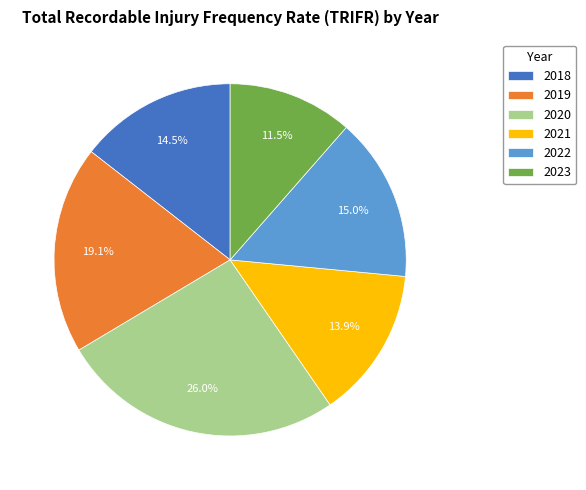

Which category has the smallest portion of the pie?

2023